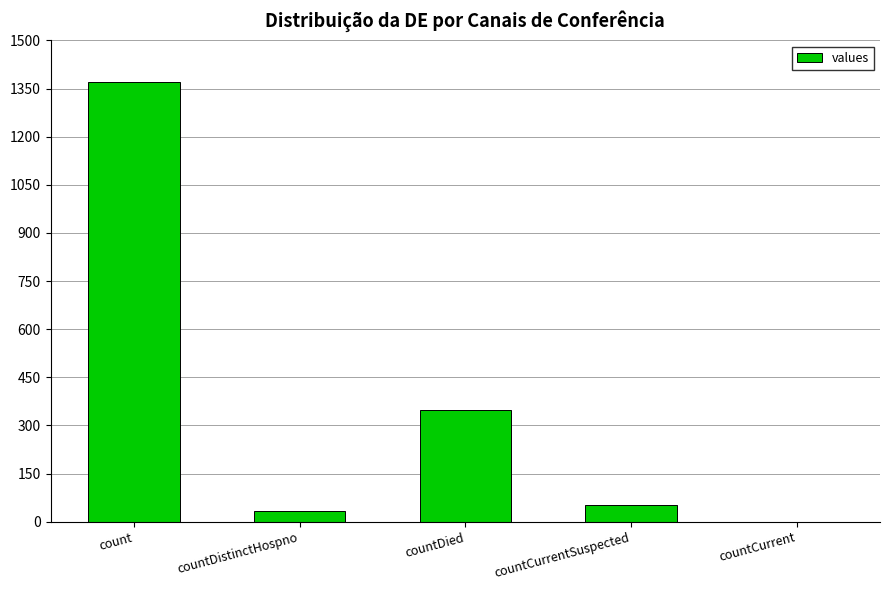

How many series are shown in this chart?

1